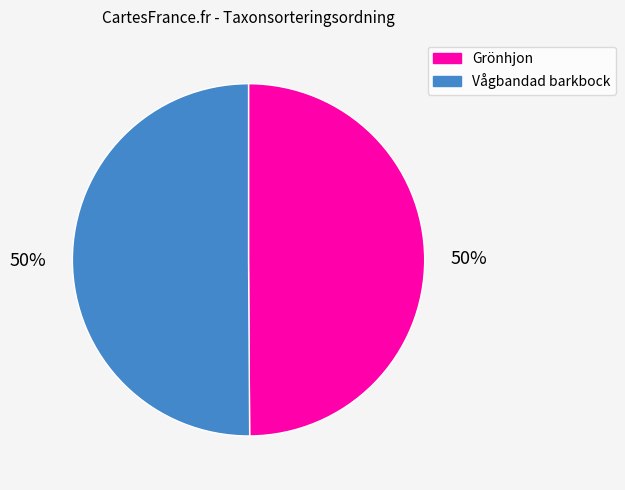

To the nearest percent, what portion does Grönhjon represent?

50%